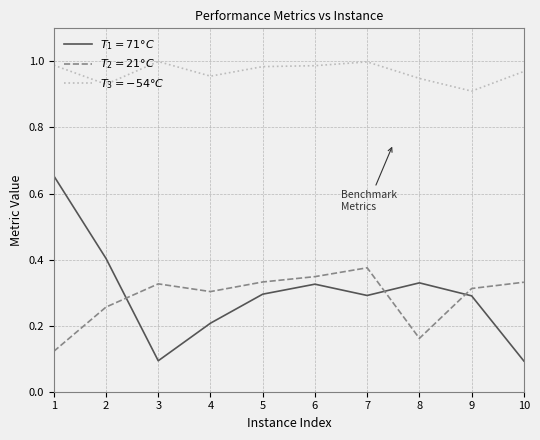

What is the total value across all series at 3?

1.4